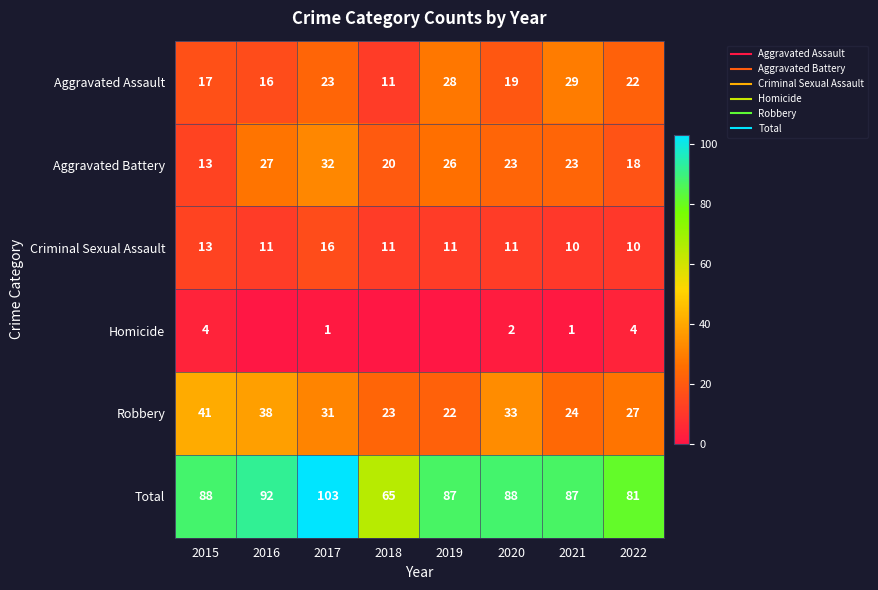

Which series has the largest range (max minus min)?

Total